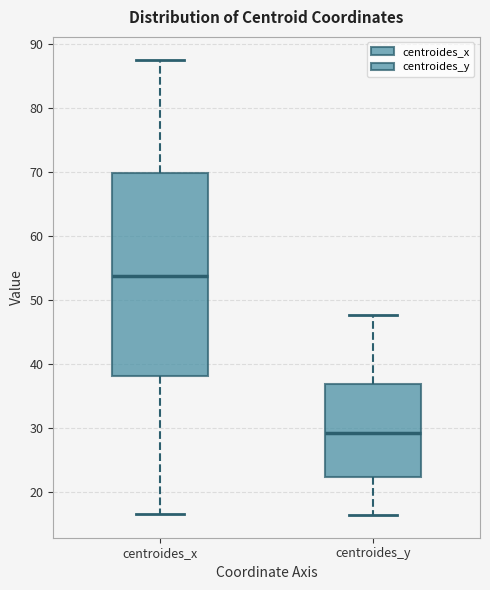

Reading left to right, read every box against the y-axis: the position of its median line, the range the box covers, and the ends of its whiskers. The values are not printed on the chart, so give them approximately, as read against the axis.

centroides_x: median 54, box 38 to 70, whiskers 17 to 88
centroides_y: median 29, box 22 to 37, whiskers 16 to 48